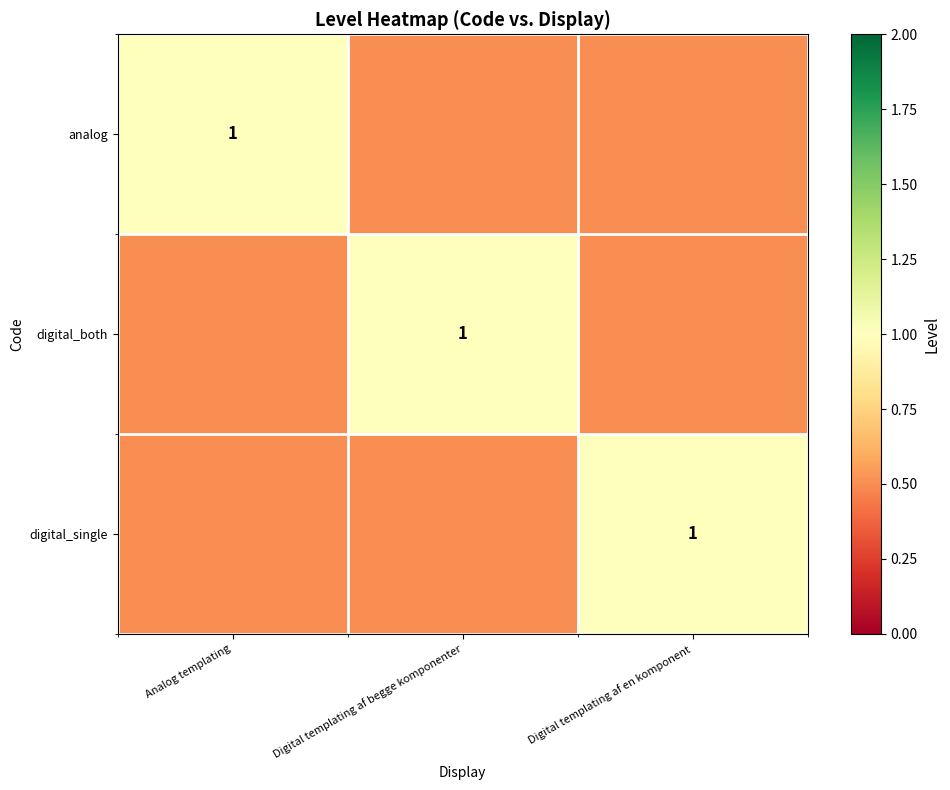

The digital_both series shows 1.0 at Digital templating af begge komponenter. True or false?

True